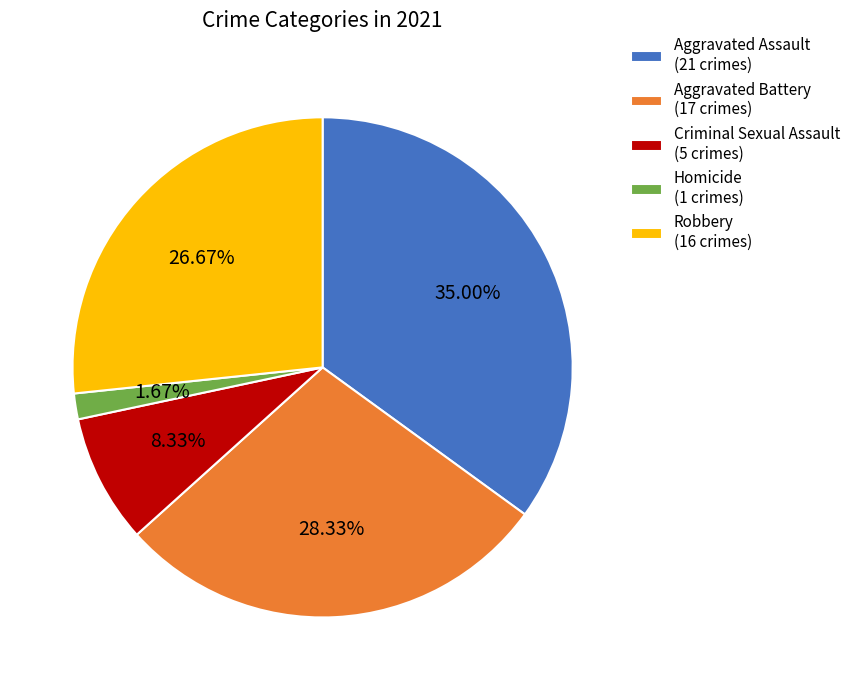

Rank the categories by value from highest to lowest.

Aggravated Assault, Aggravated Battery, Robbery, Criminal Sexual Assault, Homicide